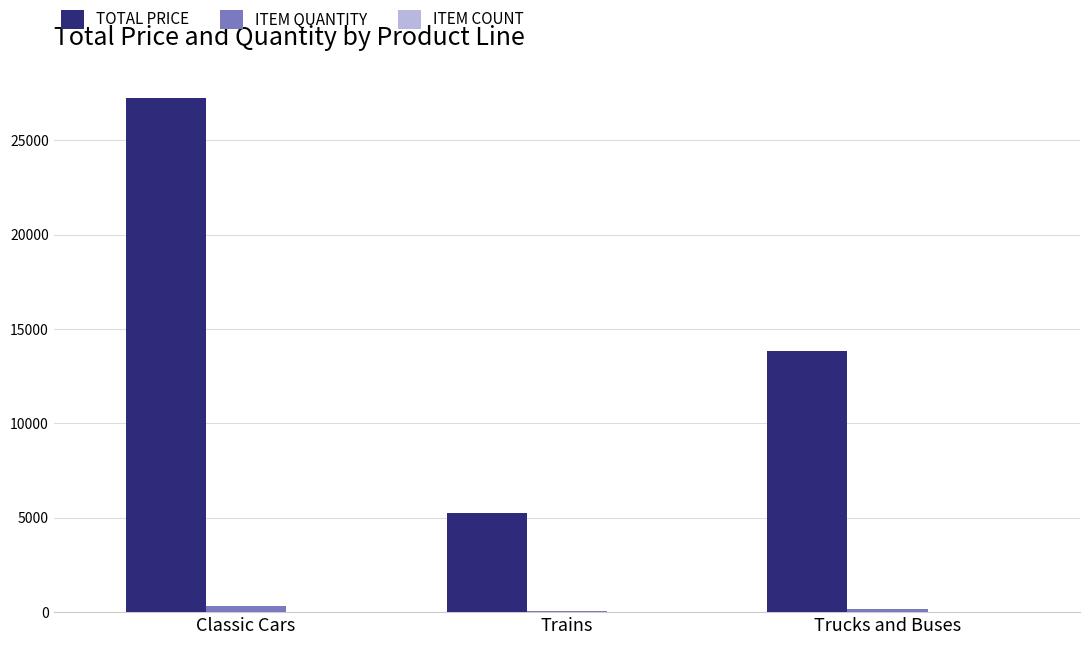

Count the ITEM QUANTITY values in the range 75 to 304.

3